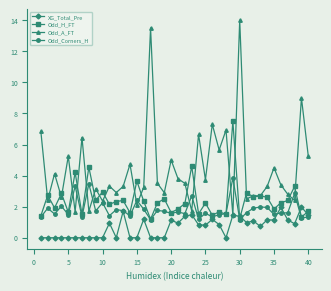

Does the chart have visible grid lines?

No